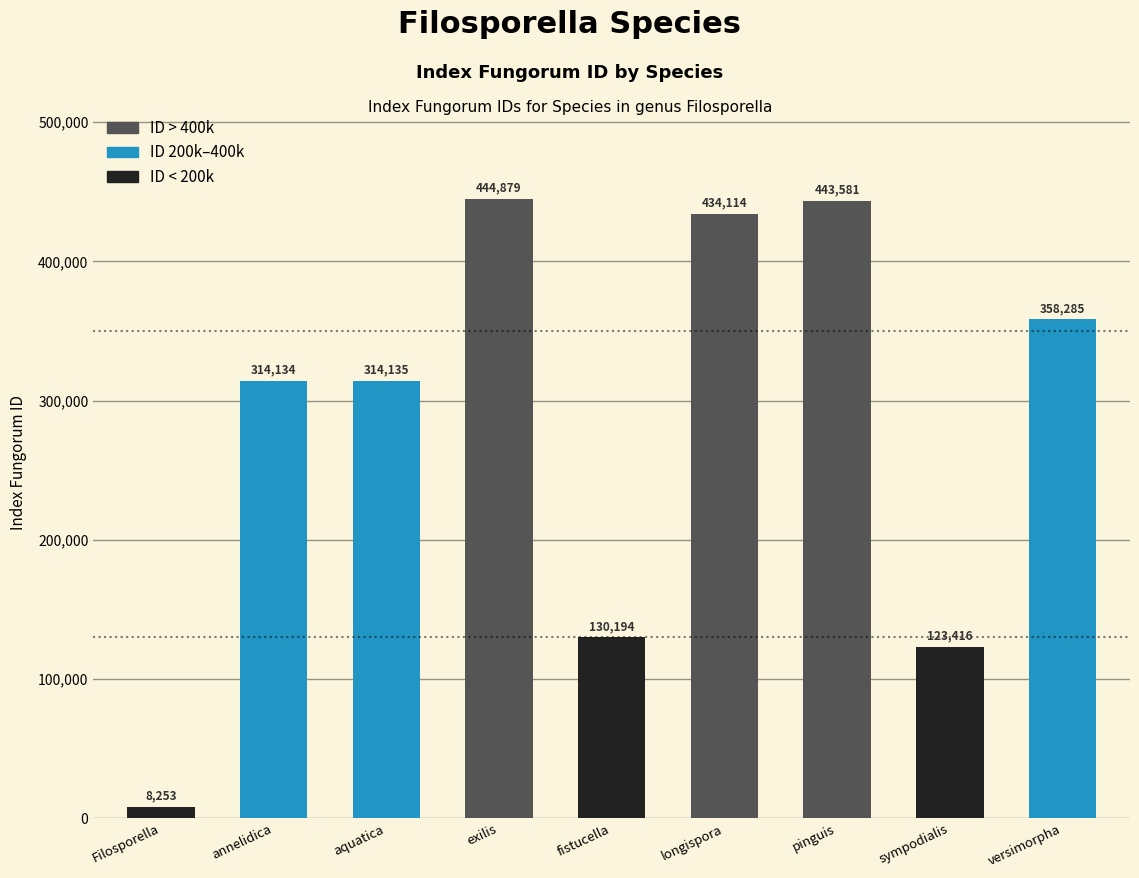

What is the maximum value shown in the chart?

444879